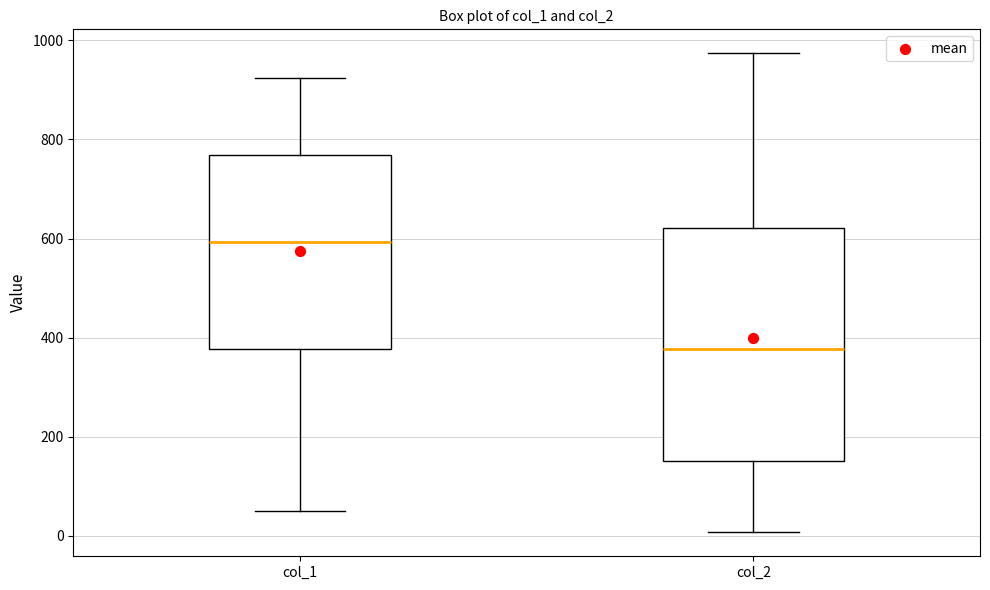

Comparing the boxes themselves (not the whiskers), which one is the tallest?

col_2